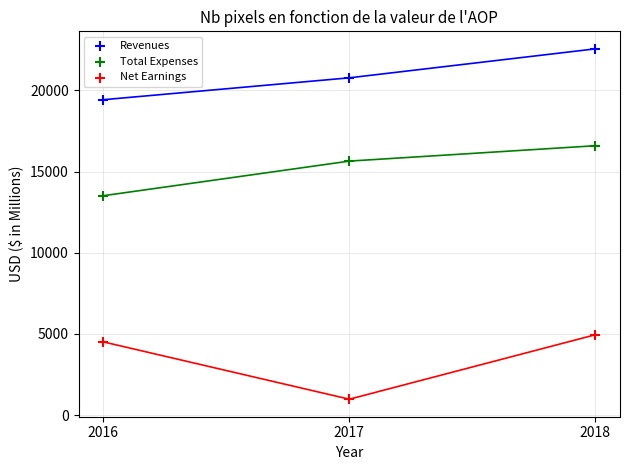

Across all data points, what is the average X value?

2017